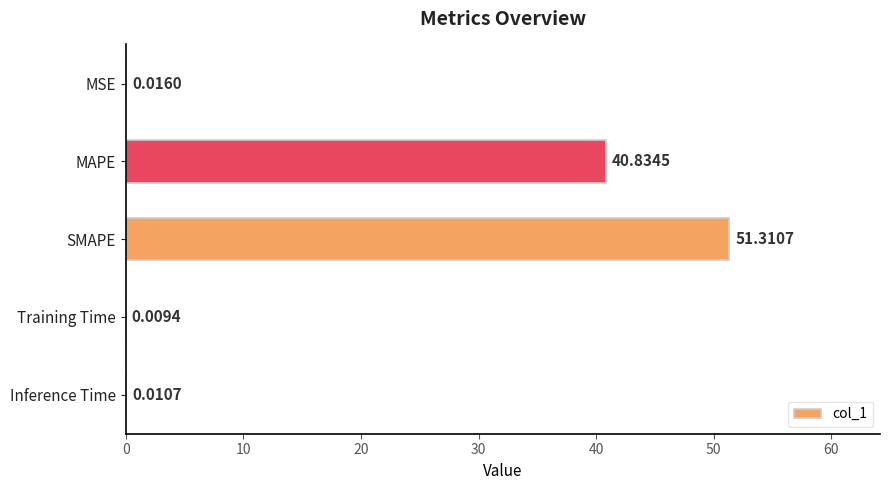

Count the number of data series in this chart.

1